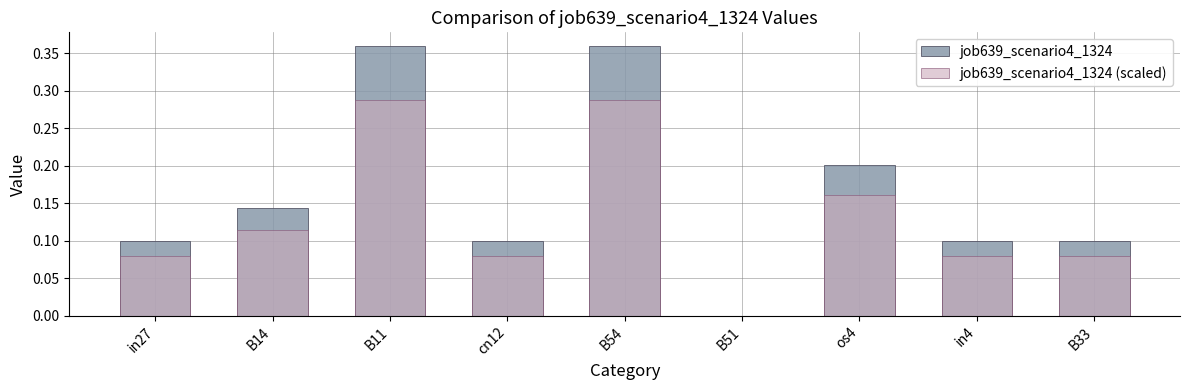

Reading right to left, what are all the values shown in this chart?

job639_scenario4_1324: B33=0.1	in4=0.1	os4=0.2	B51=0.0	B54=0.4	cn12=0.1	B11=0.4	B14=0.1	in27=0.1
job639_scenario4_1324 (scaled): B33=0.1	in4=0.1	os4=0.2	B51=0.0	B54=0.3	cn12=0.1	B11=0.3	B14=0.1	in27=0.1